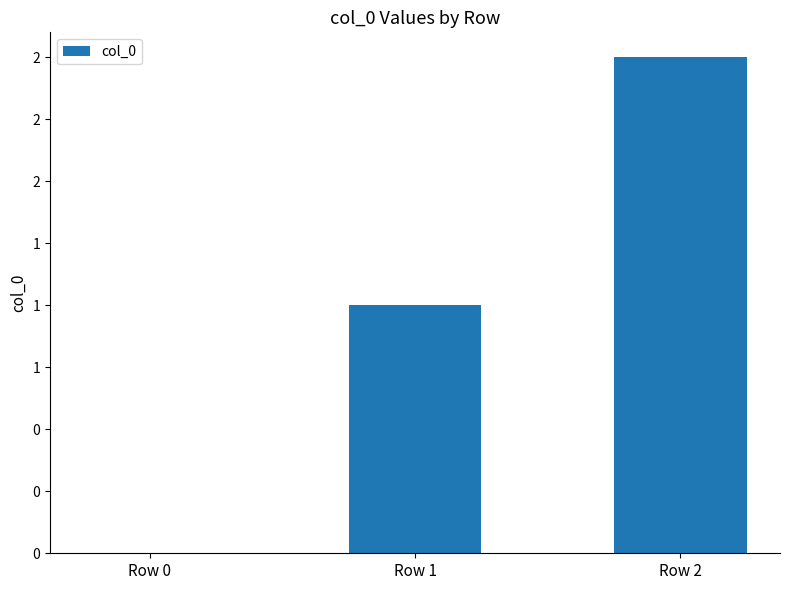

Which category has the highest value across all series?

Row 2